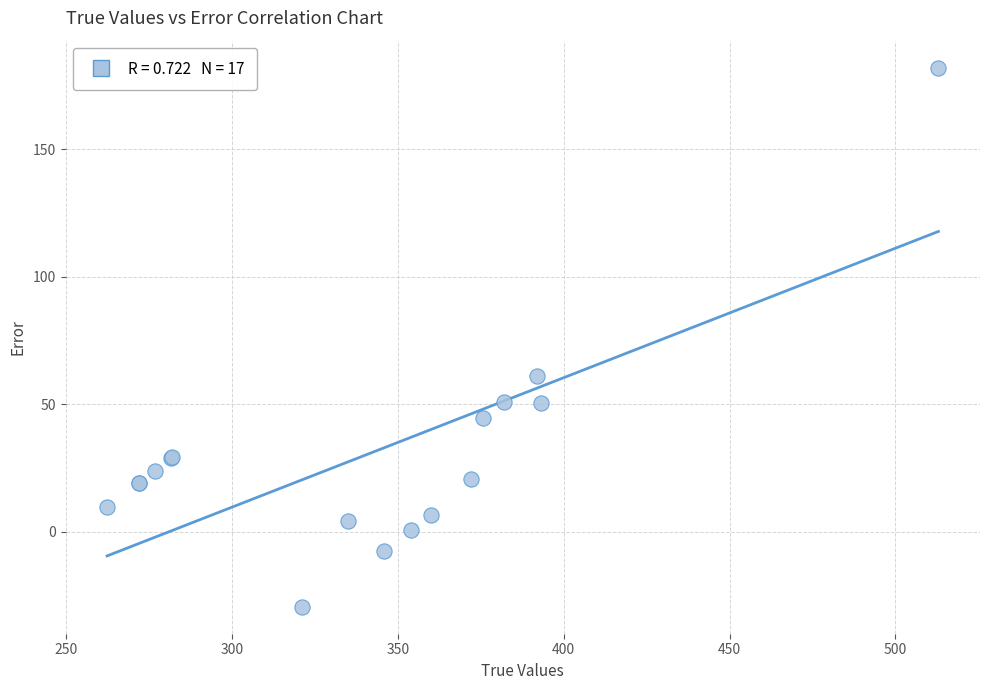

What Y value in the scatter plot is closest to 76?

61.1